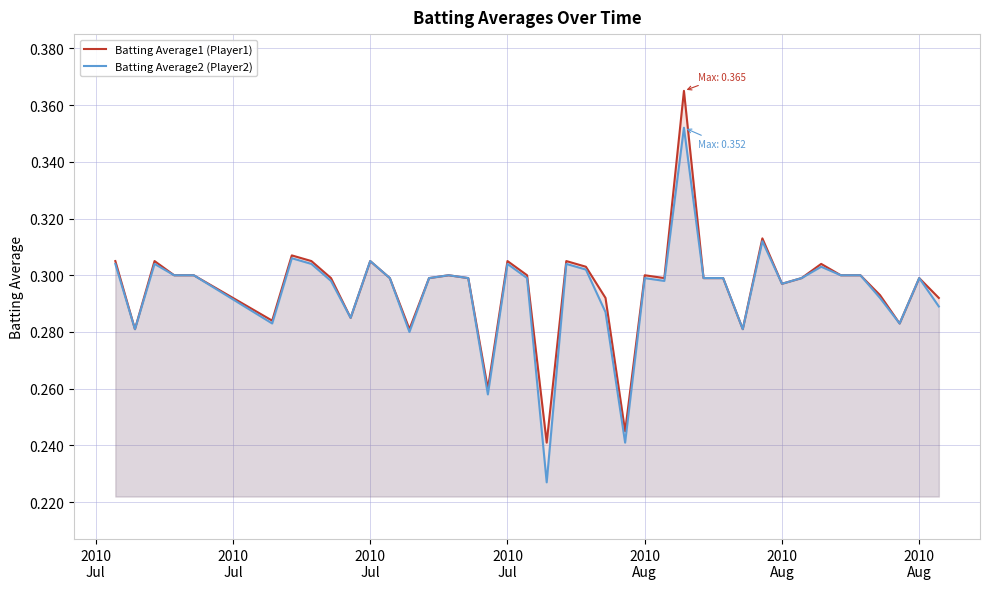

True or false: Batting Average1 (Player1) has a value of 0.3 at 2010 Jul.

True